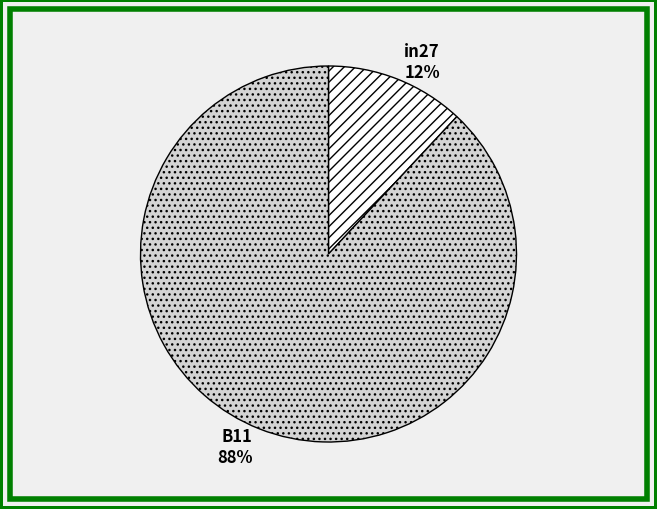

How many segments does this pie chart have?

2